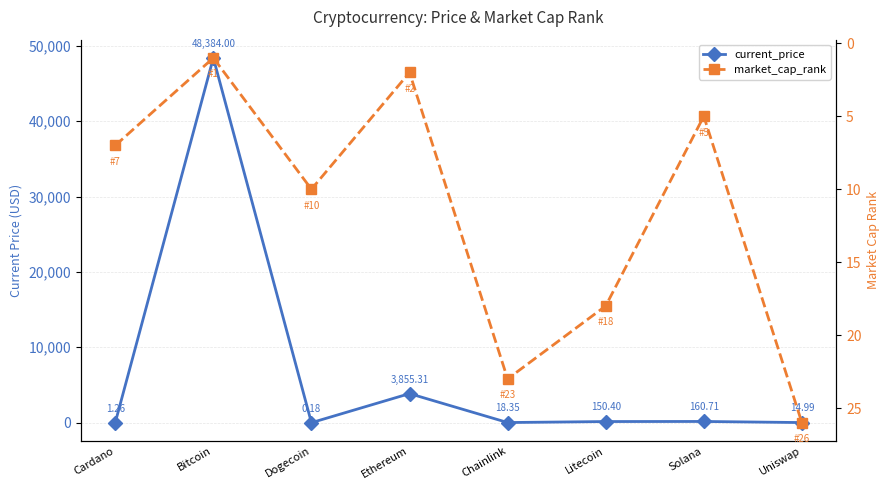

After their last crossing, which series has the higher values: current_price or market_cap_rank?

market_cap_rank